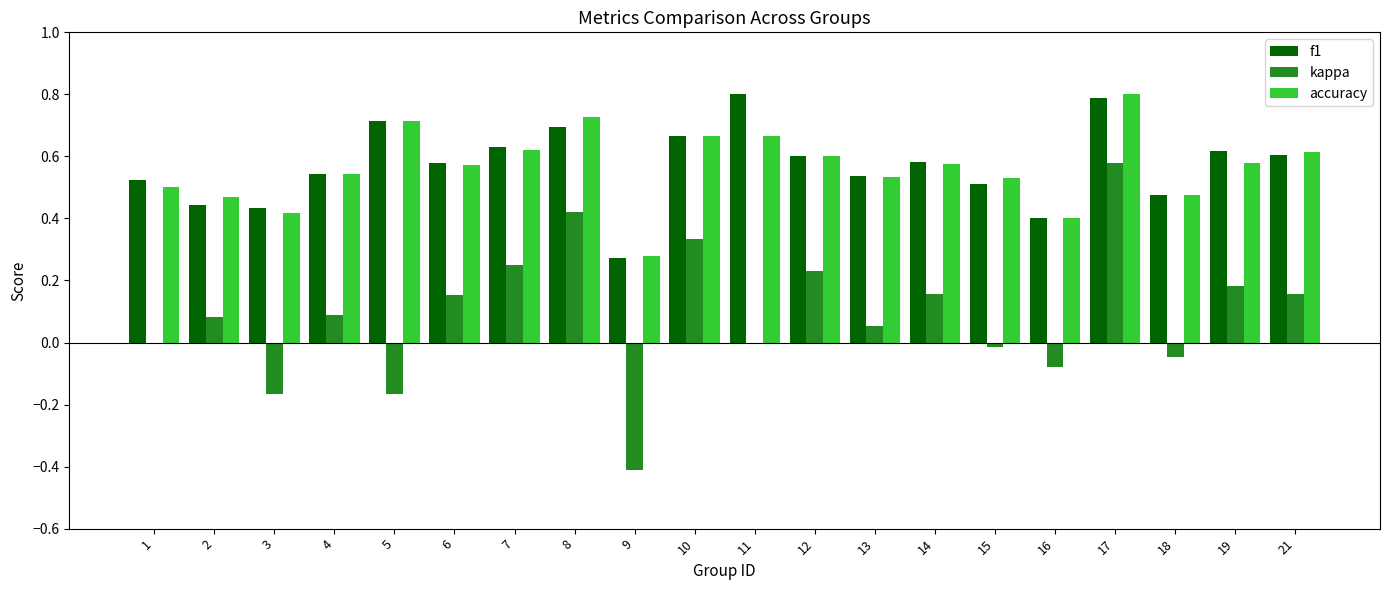

How many data points does each series have?

20